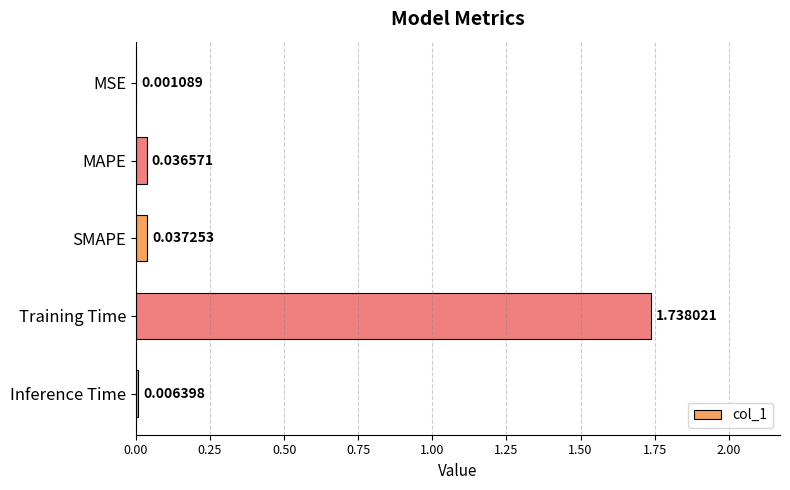

Which has a higher value, MAPE or SMAPE?

SMAPE